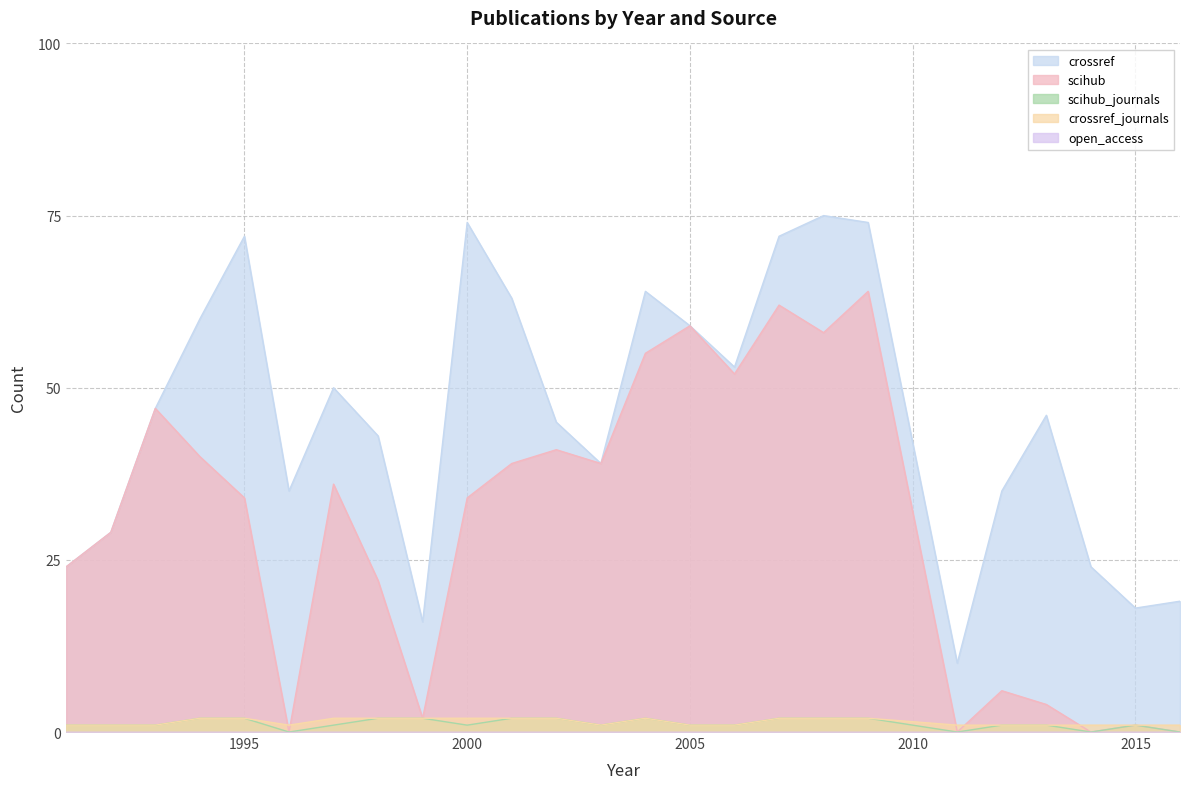

True or false: crossref and scihub intersect in this chart.

False